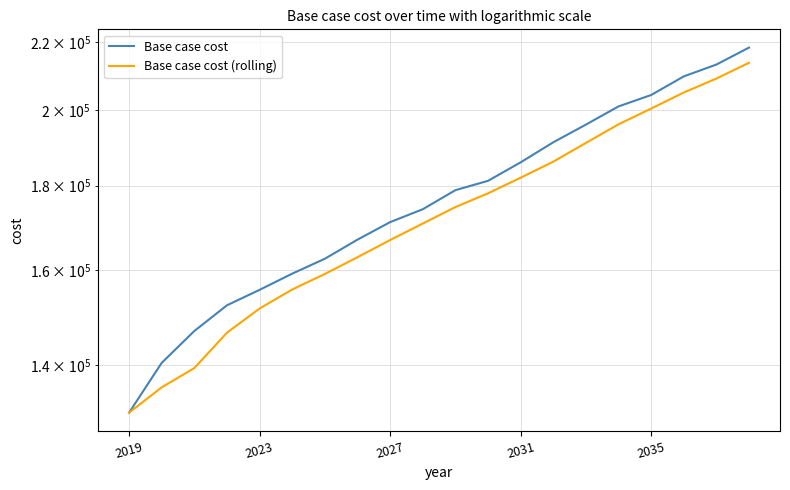

How many data points in Base case cost (rolling) are less than 174685?

10